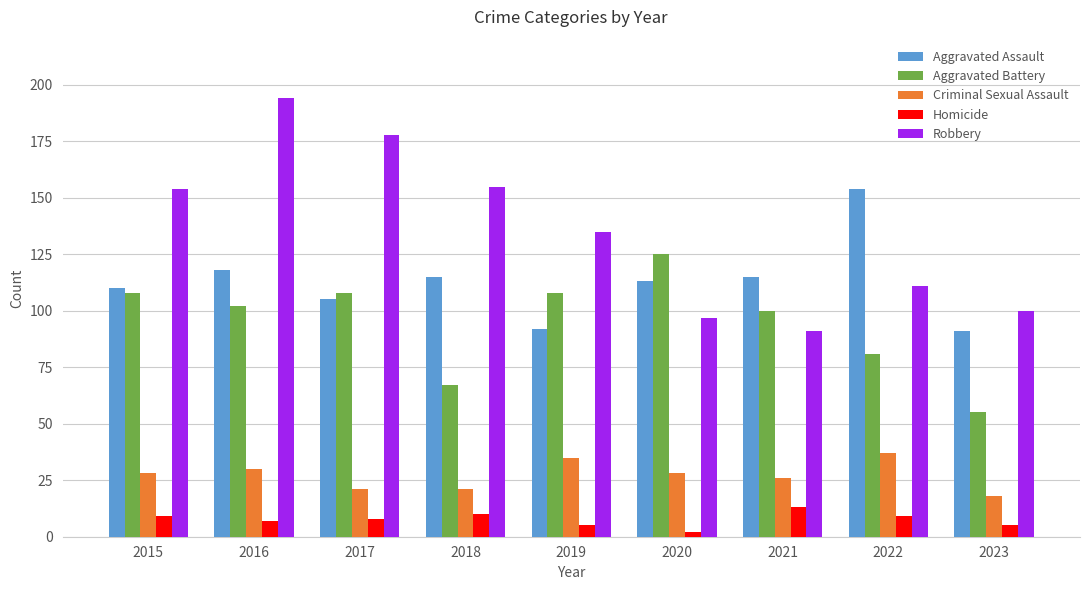

How many values in the Robbery series are below 135?

4